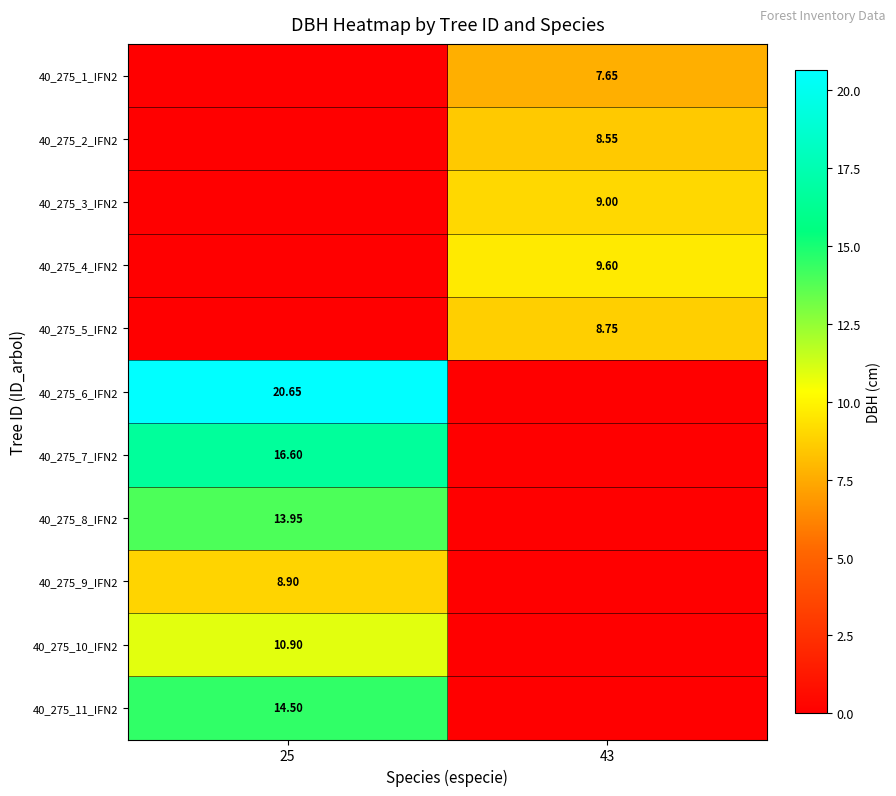

Is the value of 40_275_10_IFN2 at 25 greater than the value of 40_275_11_IFN2 at 25?

No